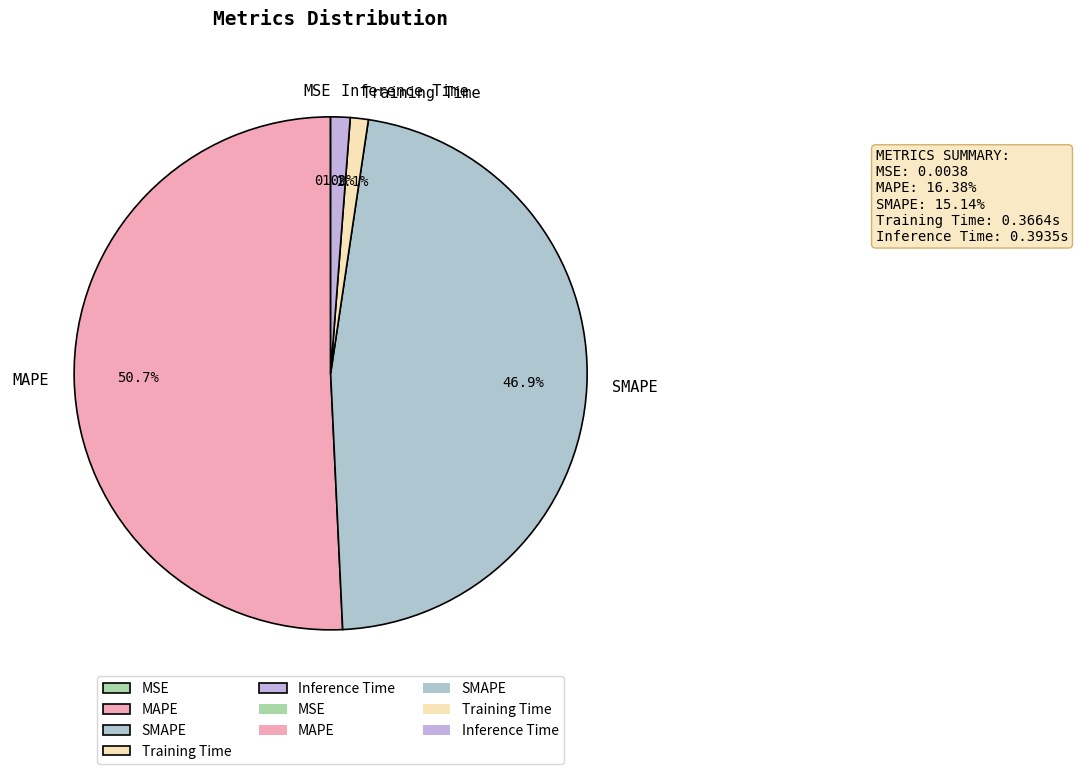

Does any single category account for the majority?

Yes